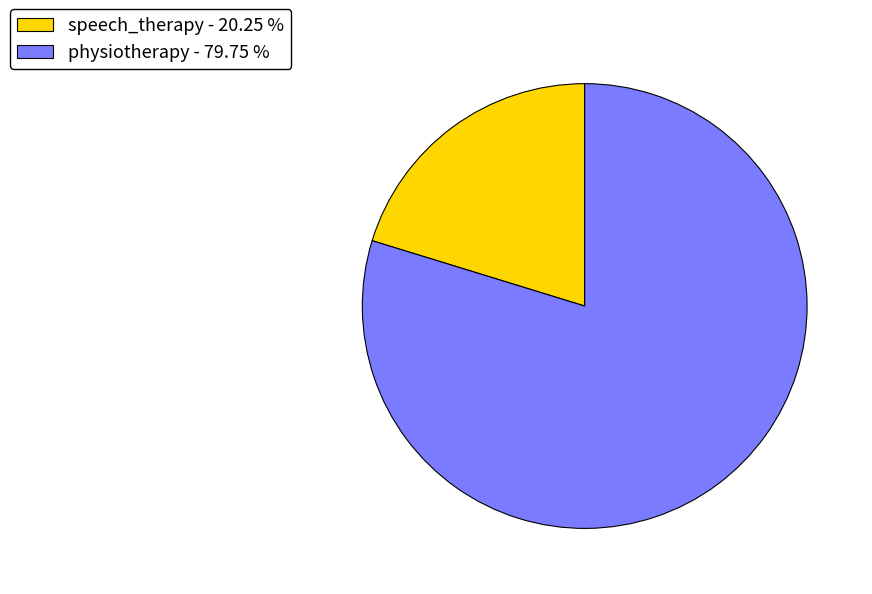

Is the sum of speech_therapy - 20.25 % and physiotherapy - 79.75 % greater than half?

Yes